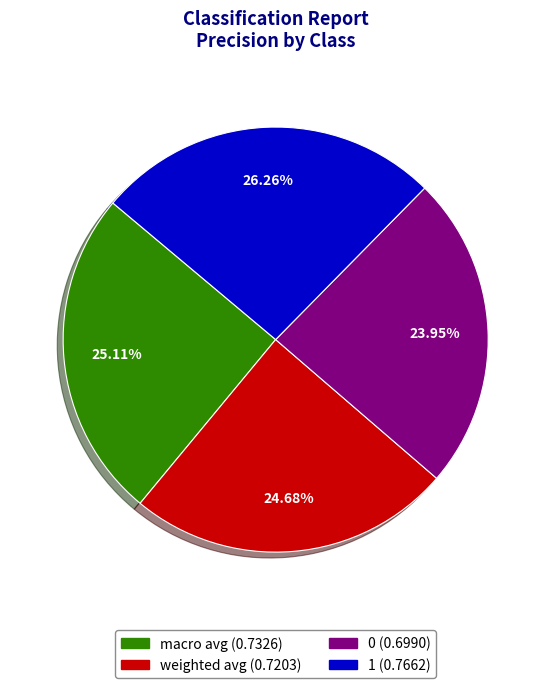

To the nearest percent, what is the difference between the 0 and macro avg slice percentages?

1%